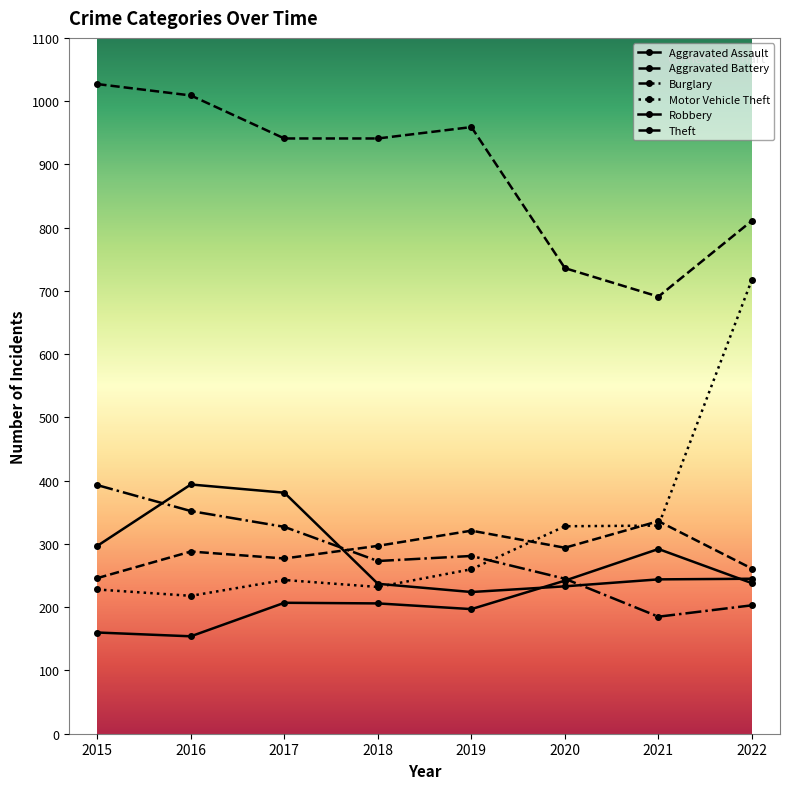

At how many categories does at least one series exceed 1007?

2